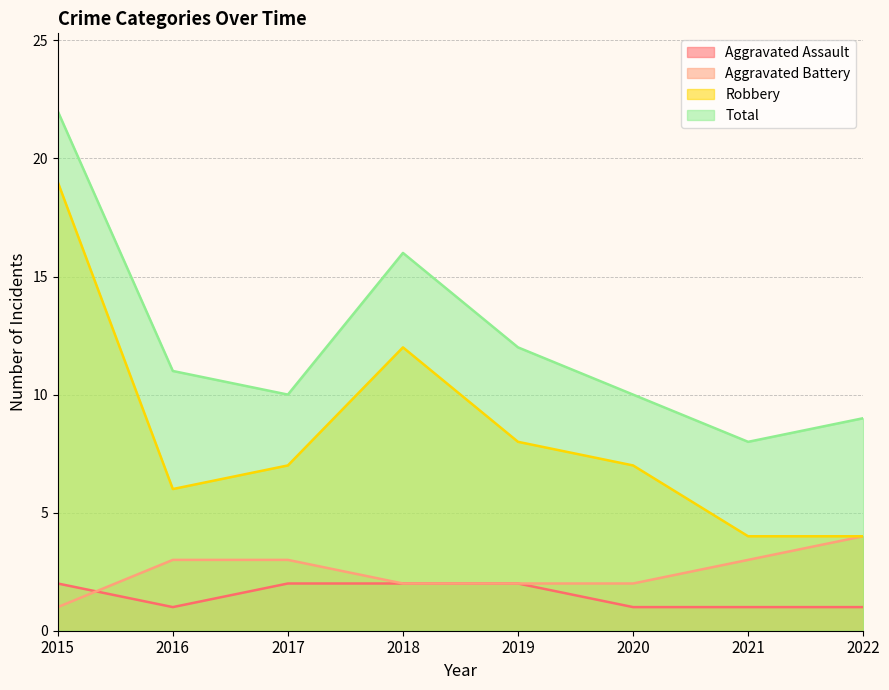

The value of Aggravated Assault at 2015 is 2. True or false?

True